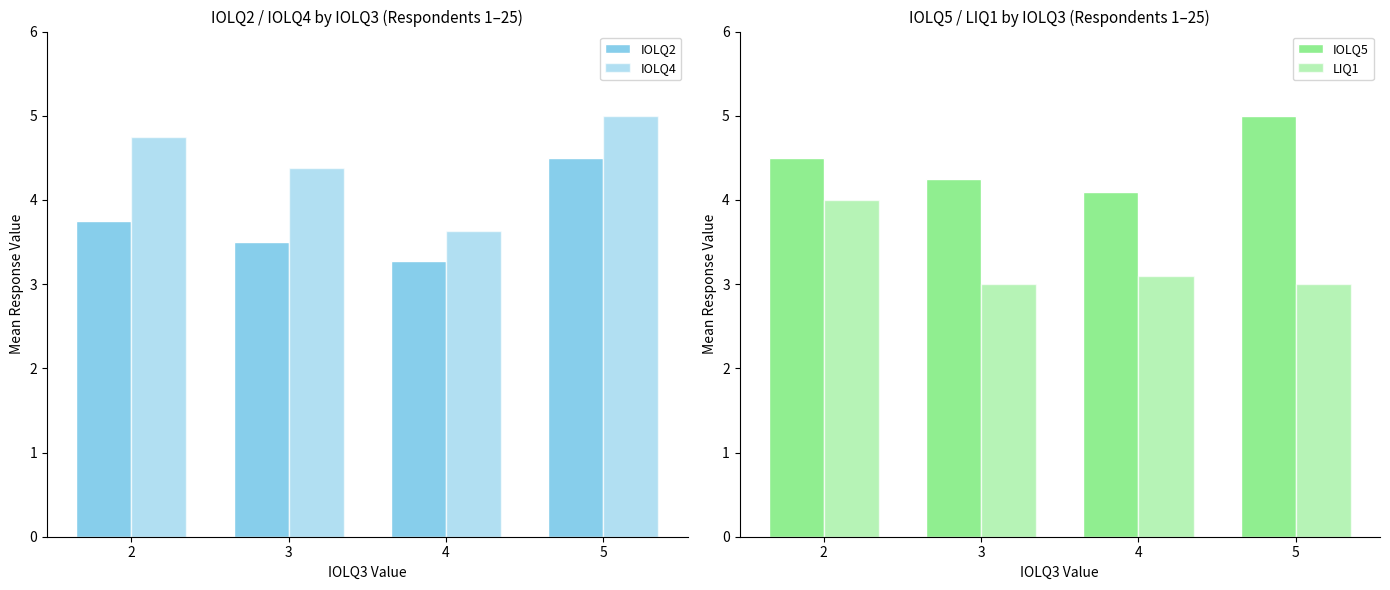

Reading right to left, transcribe all the data shown in this chart.

IOLQ2: 4.5	3.3	3.5	3.8
IOLQ4: 5.0	3.6	4.4	4.8
IOLQ5: 5.0	4.1	4.2	4.5
LIQ1: 3.0	3.1	3.0	4.0